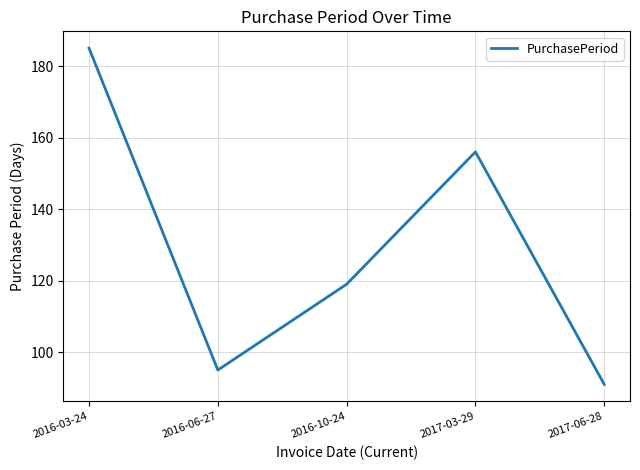

What is the sum of all values?

646